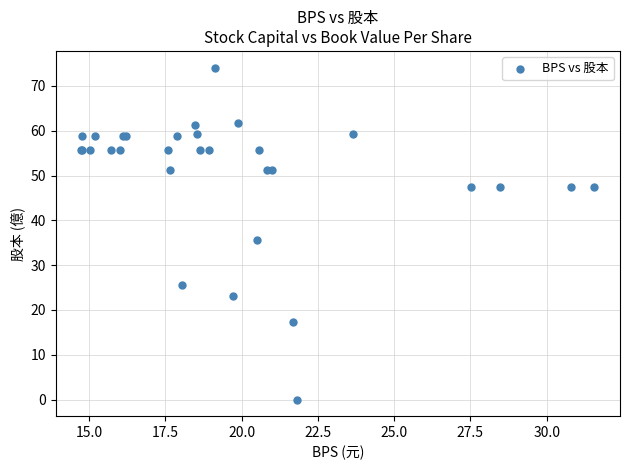

What Y value in the scatter plot is closest to 37?

35.7